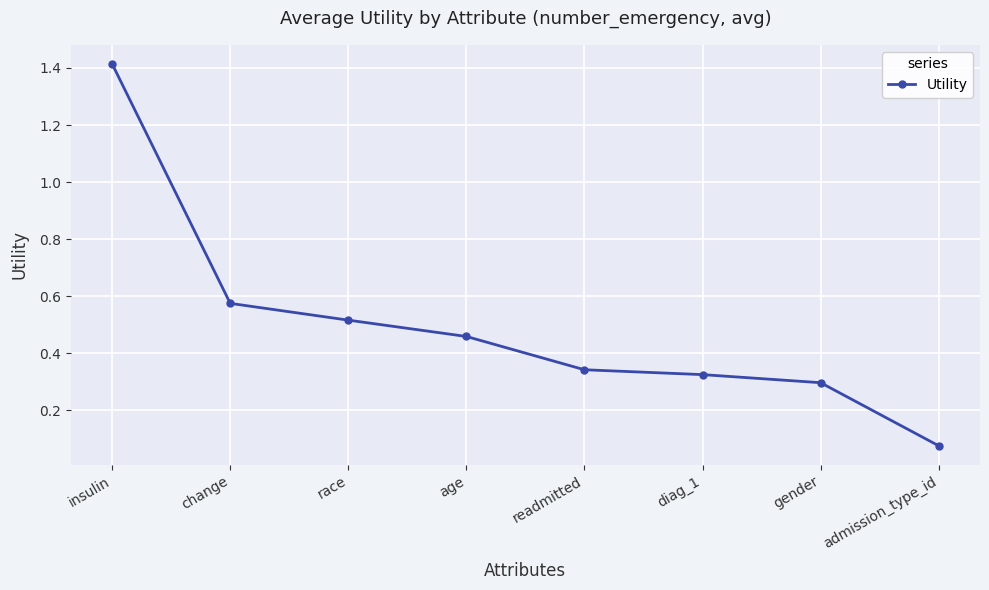

Where is the data nearest to the value 0?

admission_type_id